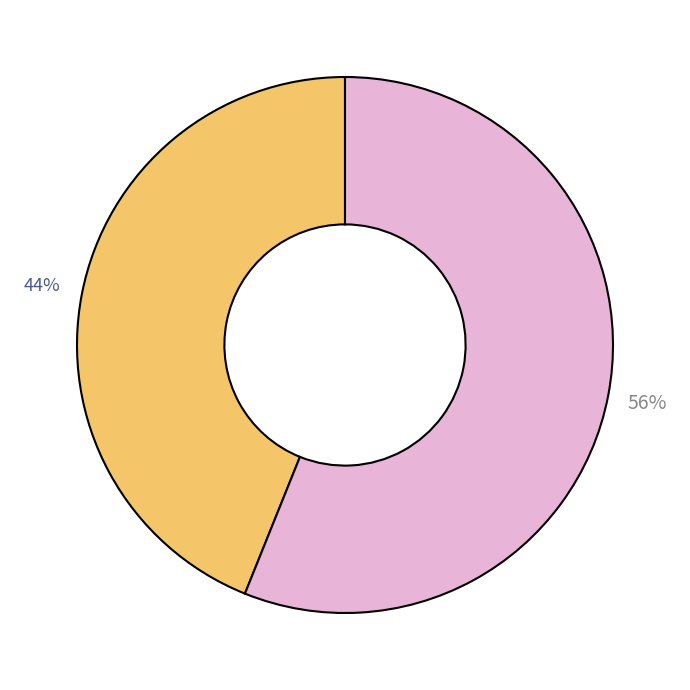

Is there a majority slice in this chart?

Yes